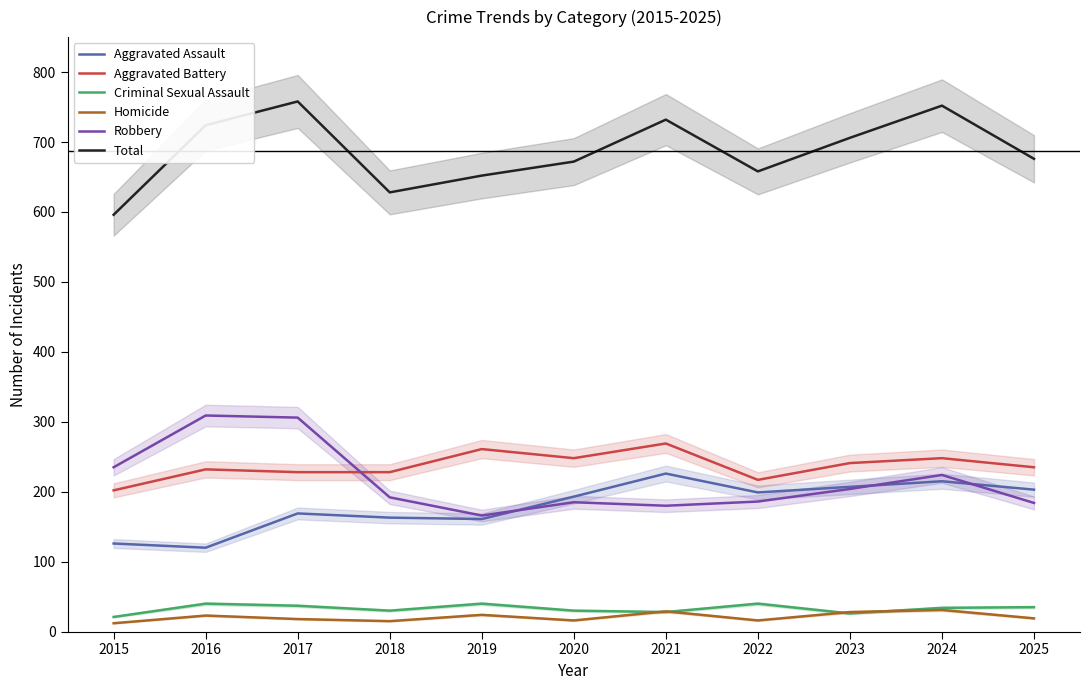

Reading left to right, list all the values displayed in this chart.

Aggravated Assault: 2015=126	2016=120	2017=169	2018=163	2019=161	2020=193	2021=226	2022=199	2023=207	2024=215	2025=203
Aggravated Battery: 2015=202	2016=232	2017=228	2018=228	2019=261	2020=248	2021=269	2022=217	2023=241	2024=248	2025=235
Criminal Sexual Assault: 2015=21	2016=40	2017=37	2018=30	2019=40	2020=30	2021=28	2022=40	2023=26	2024=34	2025=35
Homicide: 2015=12	2016=23	2017=18	2018=15	2019=24	2020=16	2021=29	2022=16	2023=28	2024=31	2025=19
Robbery: 2015=235	2016=309	2017=306	2018=192	2019=166	2020=185	2021=180	2022=186	2023=204	2024=224	2025=184
Total: 2015=596	2016=724	2017=758	2018=628	2019=652	2020=672	2021=732	2022=658	2023=706	2024=752	2025=676